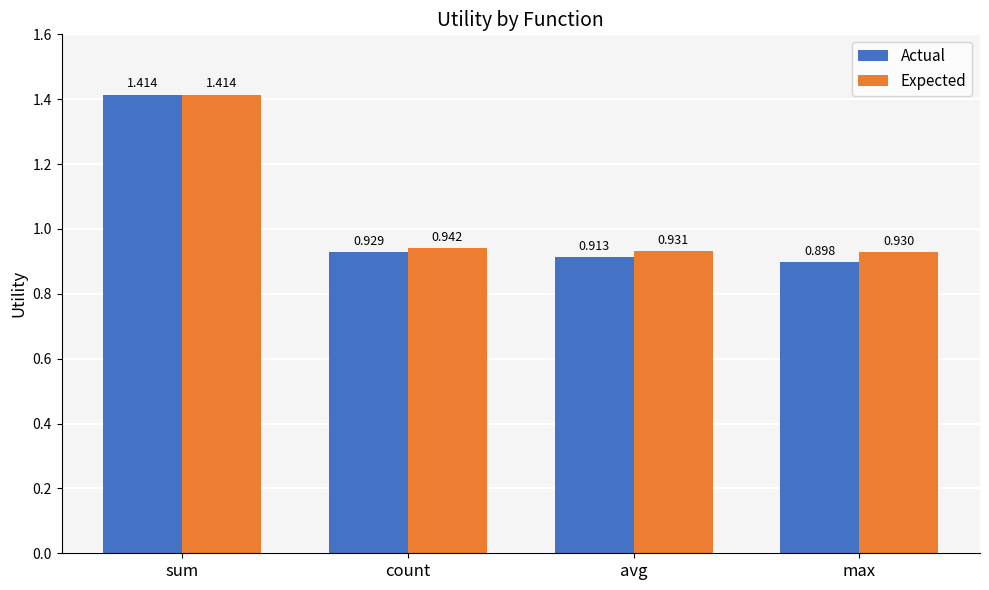

Are the bars horizontal?

No